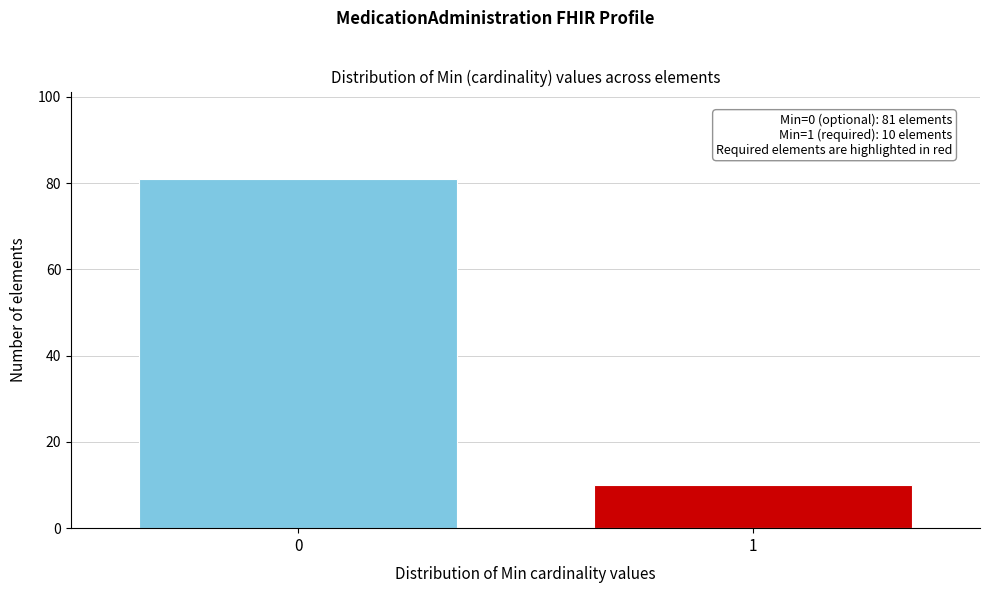

Reading right to left, list all the values displayed in this chart.

1=10	0=81